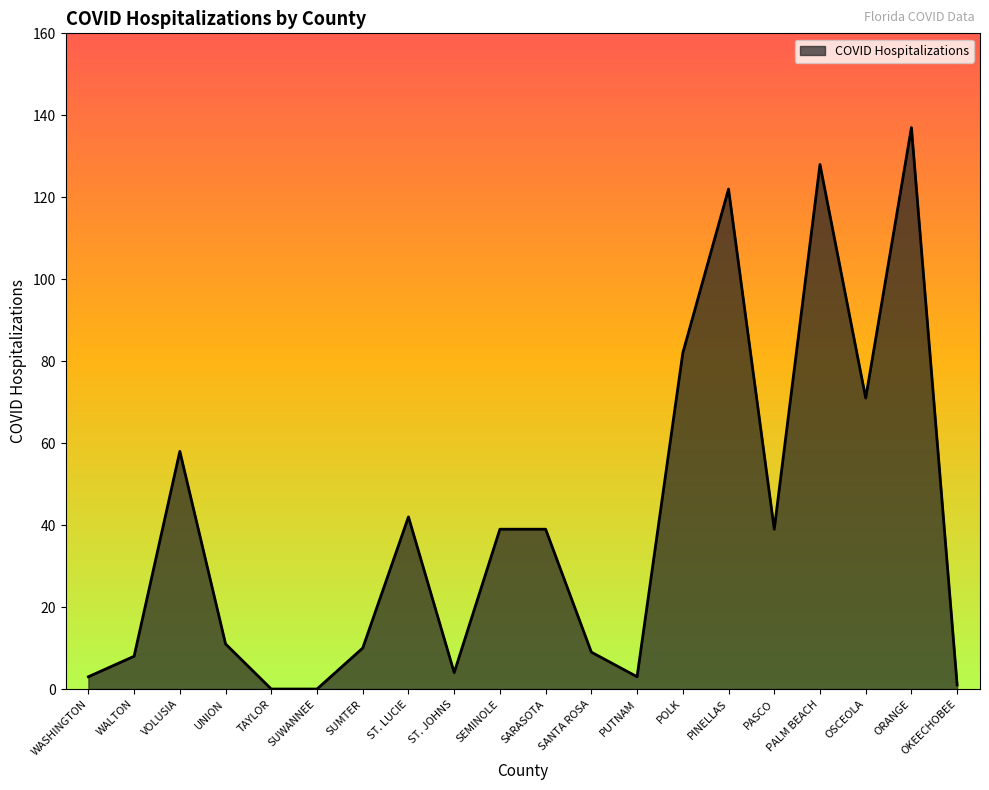

Approximately how many times larger is the value at WASHINGTON compared to PASCO?

0.1